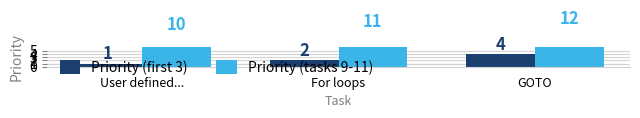

What is the label of the 2nd bar from the right?

For loops